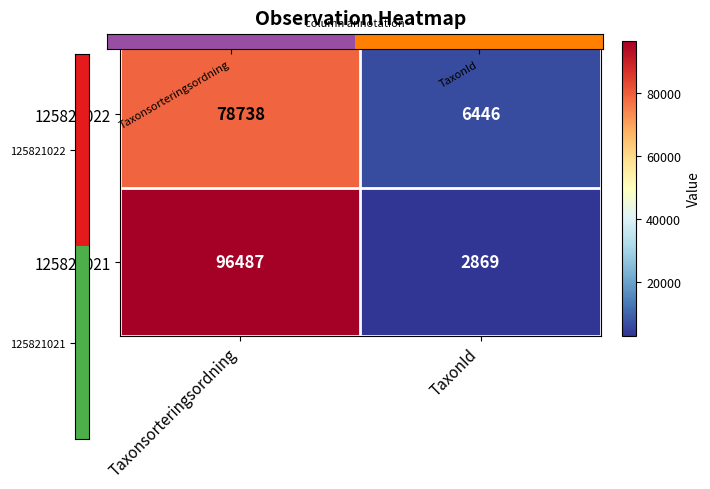

What is the sum of all 125821022 values?

85184